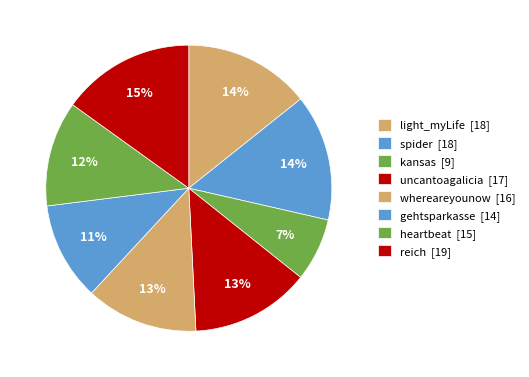

Is it true that kansas is 7% of the pie?

True